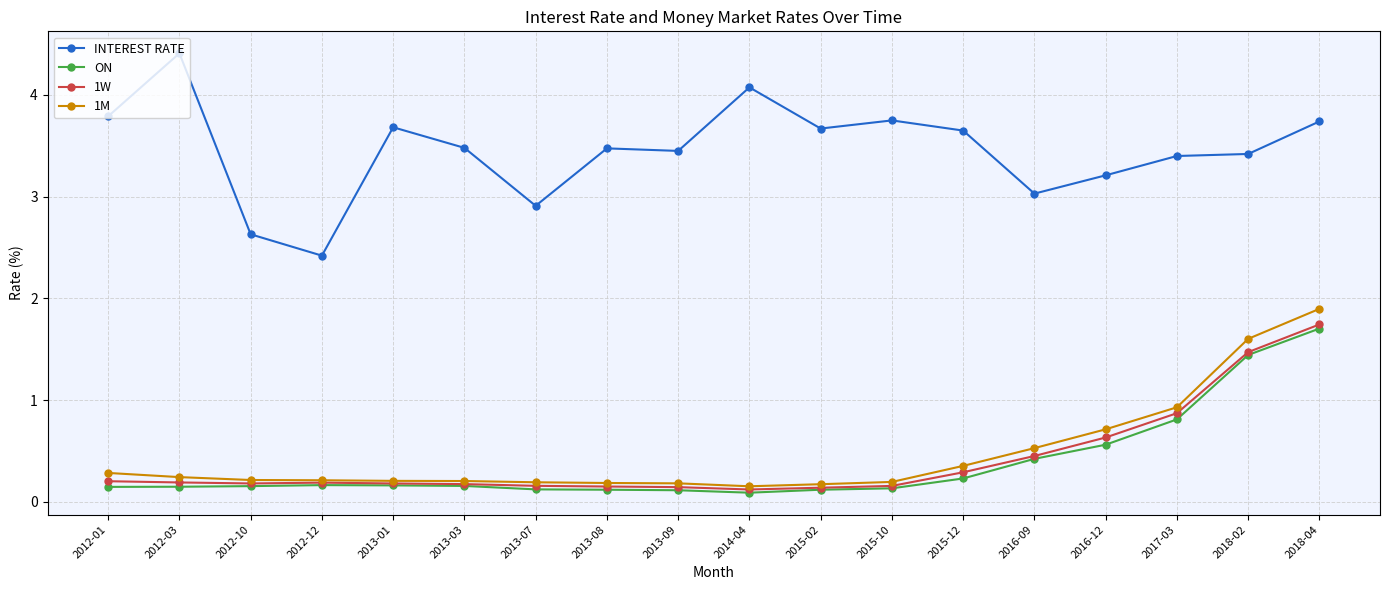

True or false: 1M and INTEREST RATE cross at least once.

False